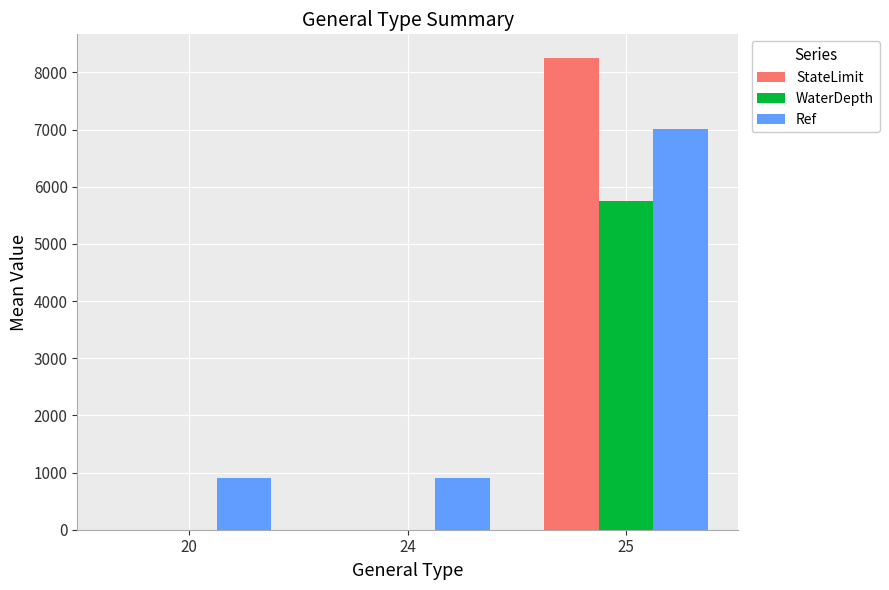

The value of Ref at 25 is 10220.8. True or false?

False